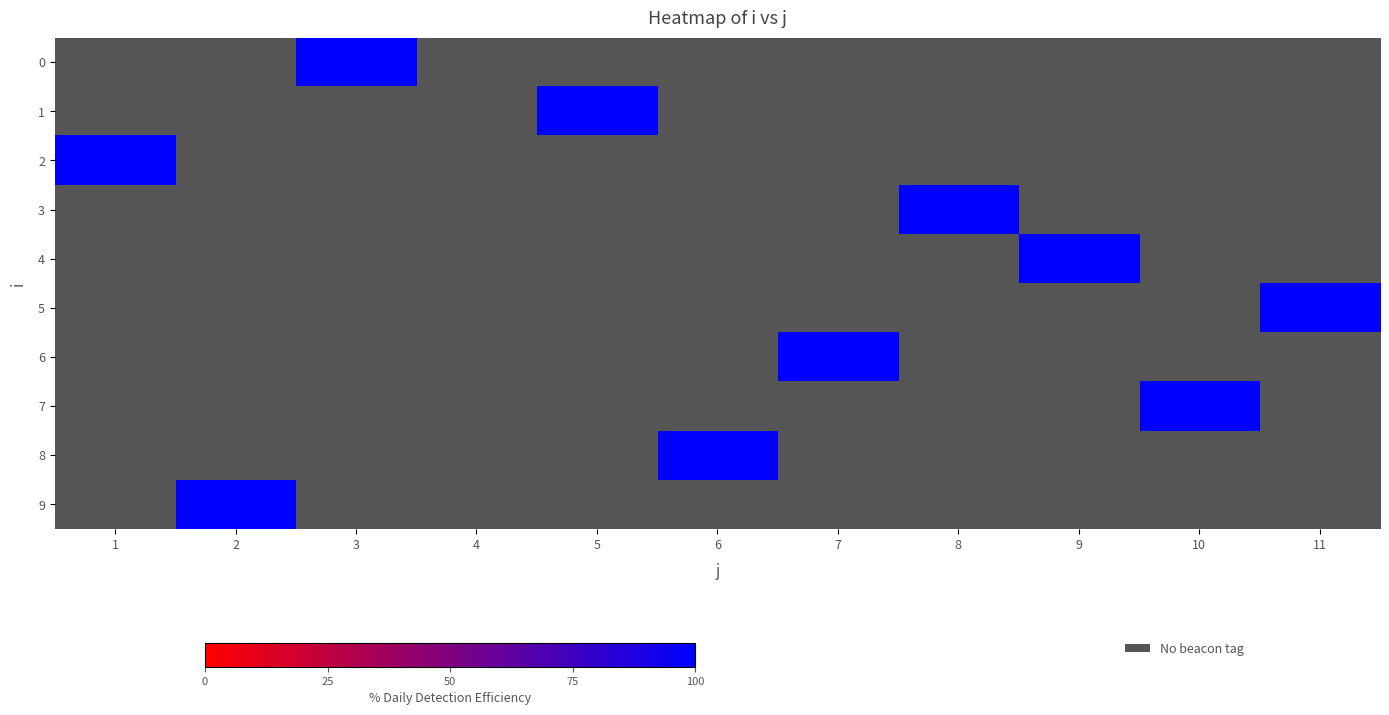

Rank the series by their maximum value, from highest to lowest.

0, 1, 2, 3, 4, 5, 6, 7, 8, 9